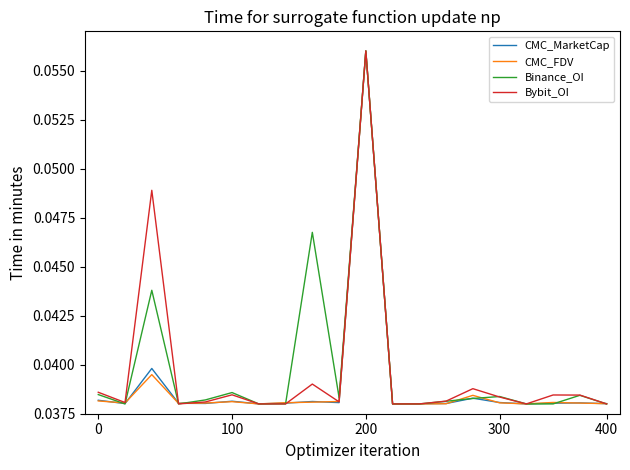

True or false: Bybit_OI and Binance_OI cross at least once.

True